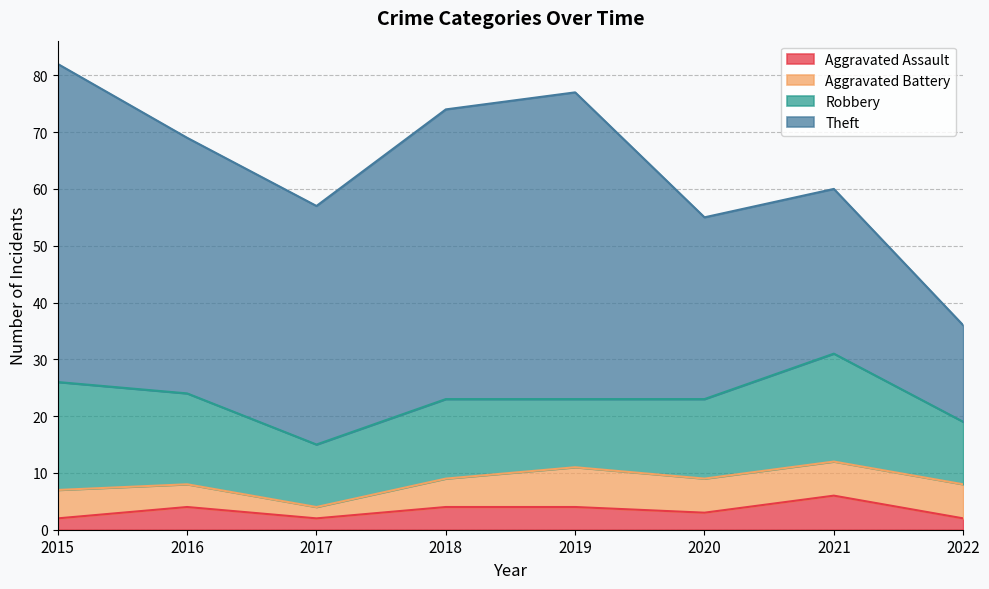

At which category is the sum across all series the highest?

2015